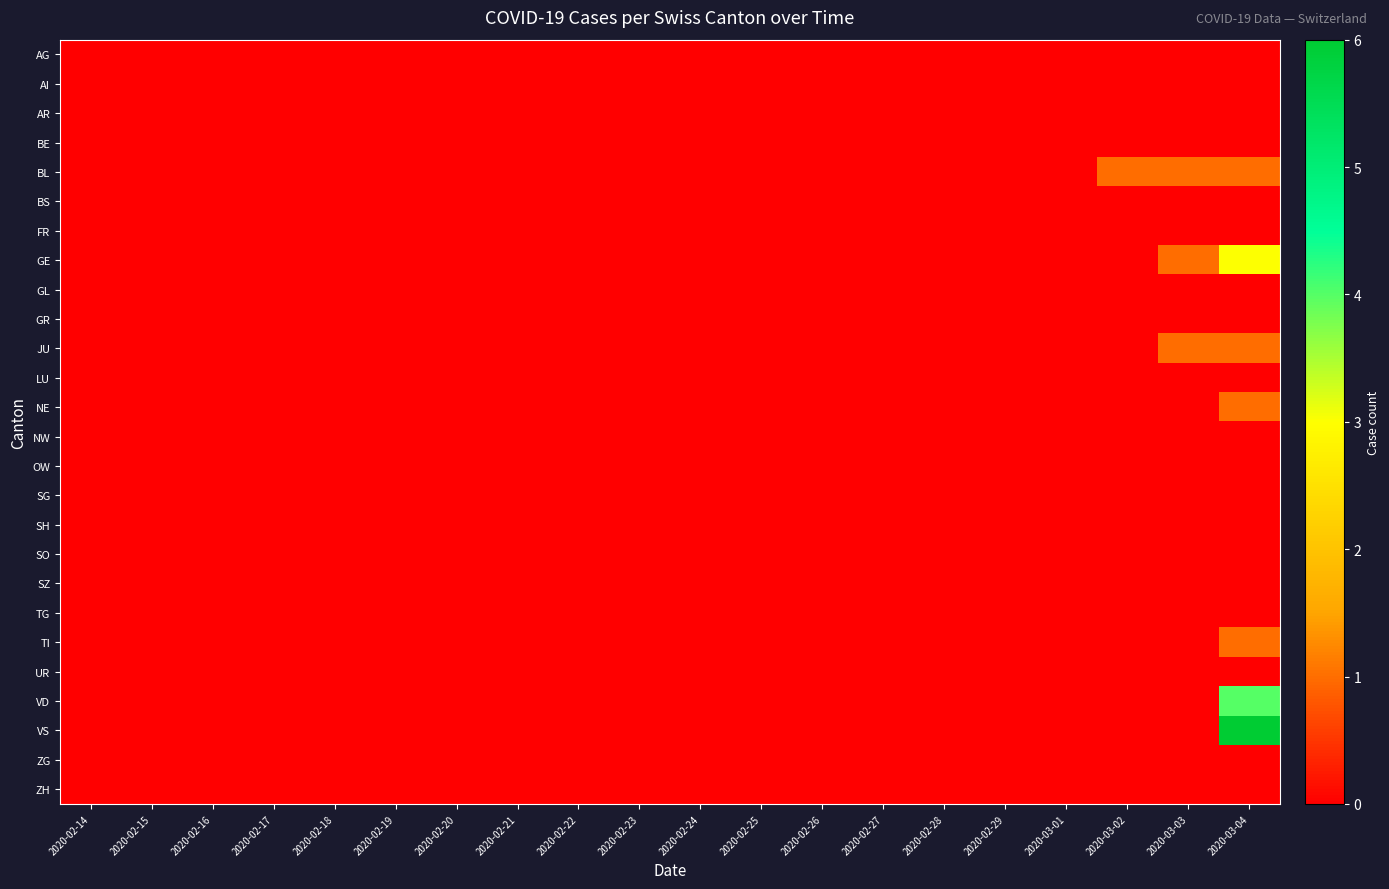

At which category does the chart reach its minimum across all series?

2020-02-14